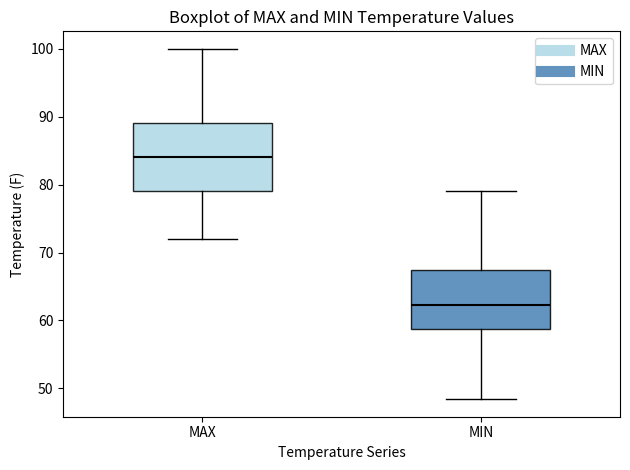

Where does the lower whisker of the box for MAX end on the y-axis? The values are not printed on the chart, so give them approximately, as read against the axis.

72